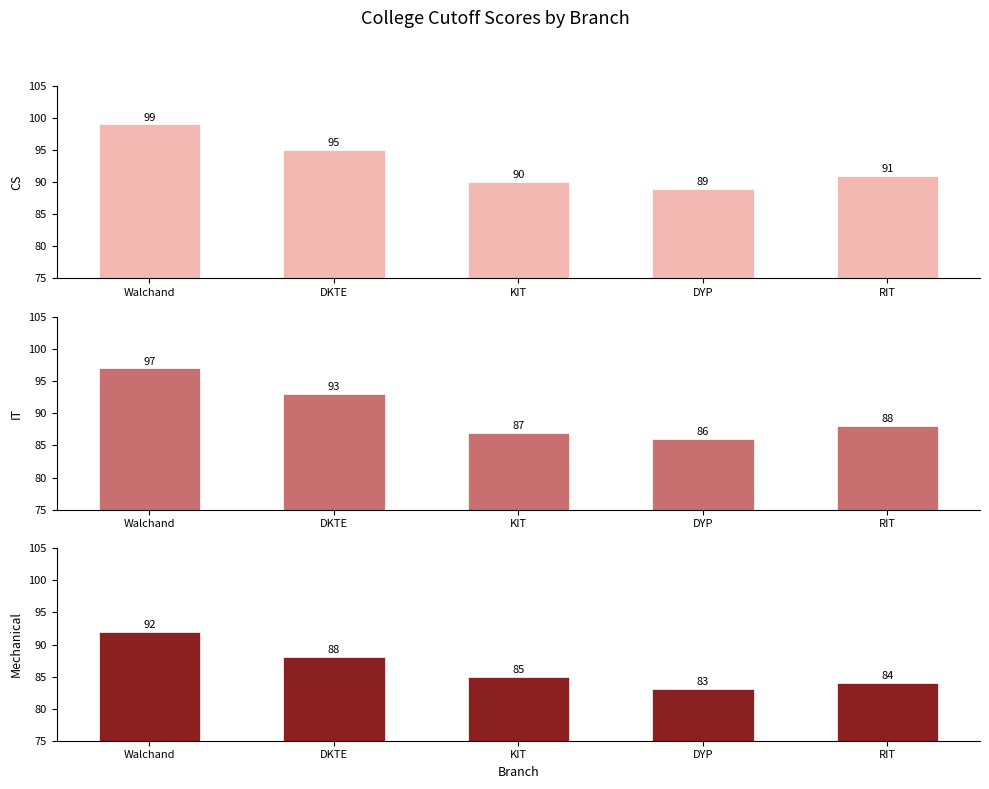

At DKTE, list the series in order from largest to smallest.

CS, IT, Mechanical